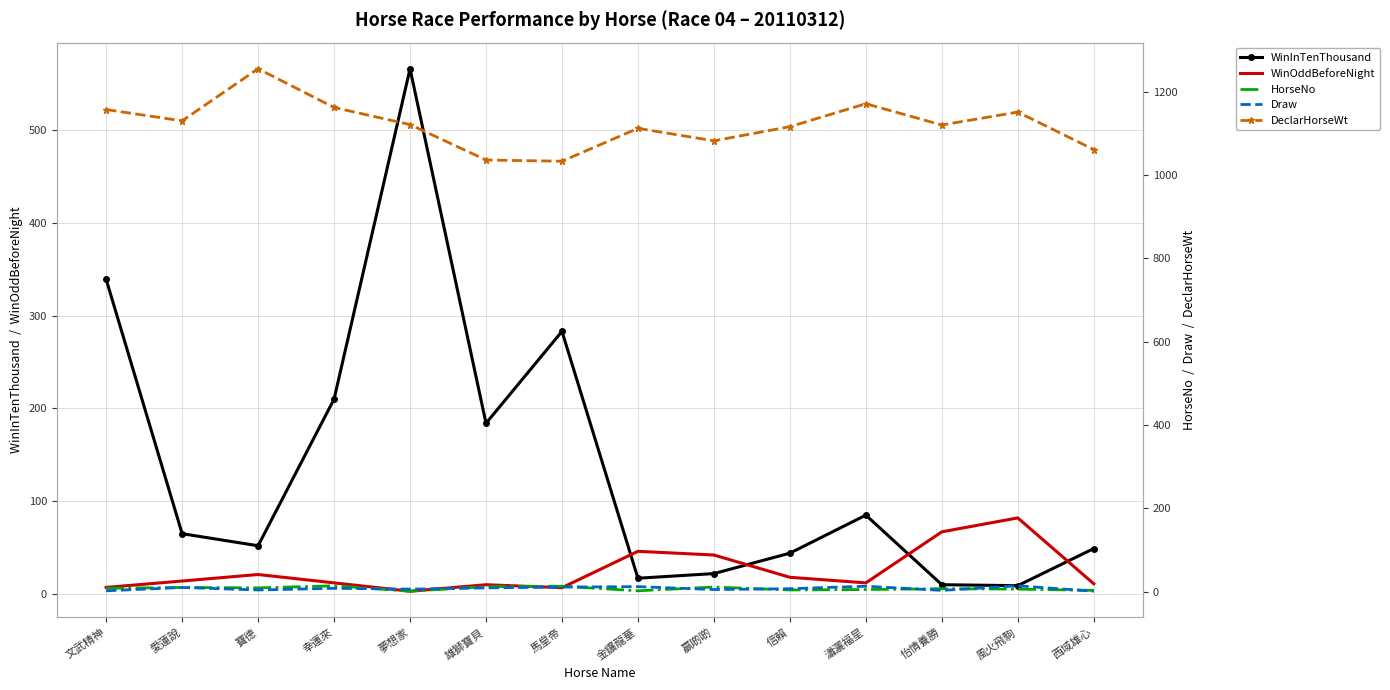

What is the label of the 6th point from the right?

贏啲啲